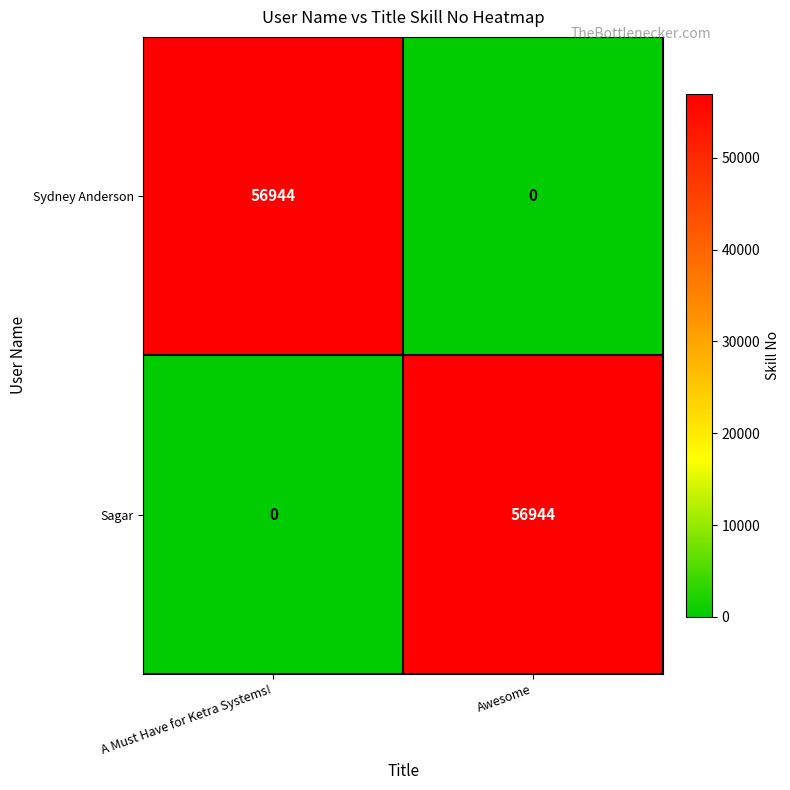

What is the difference between the maximum and minimum values in the Sydney Anderson series?

56944